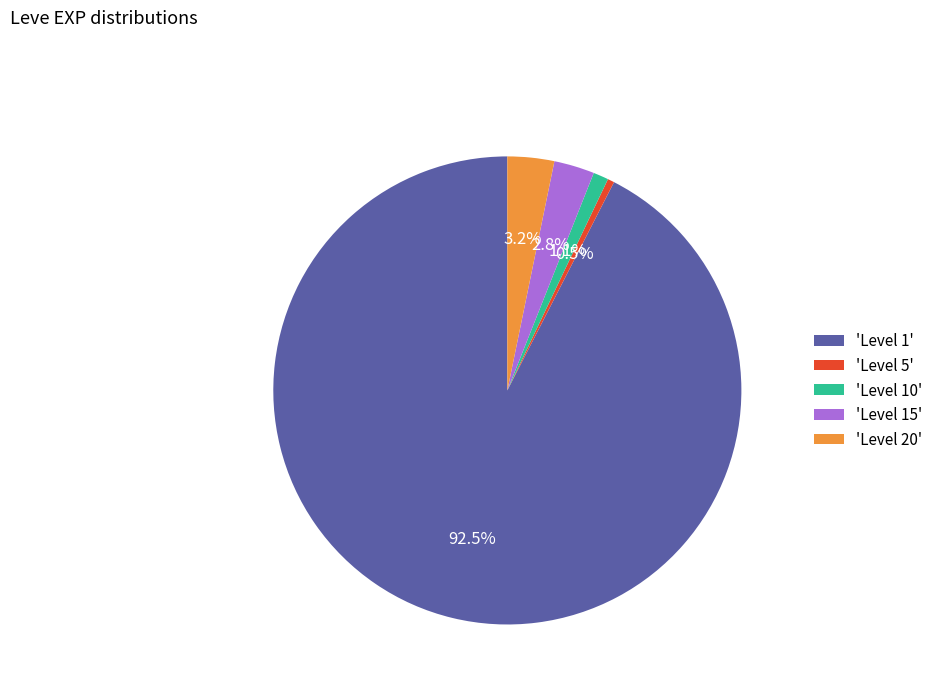

Does any single category account for the majority?

Yes